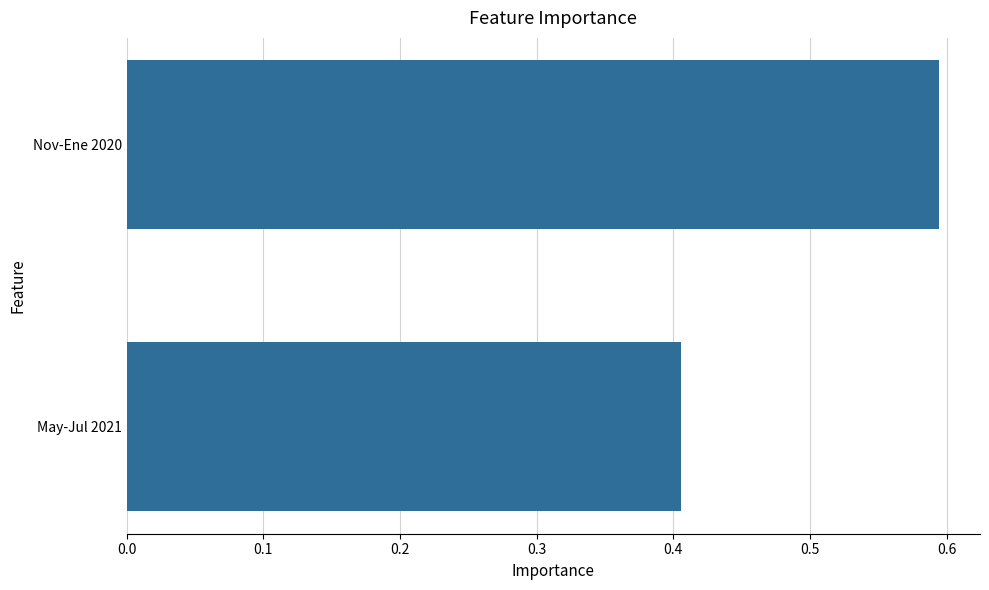

The value at Nov-Ene 2020 is 1.0. True or false?

False